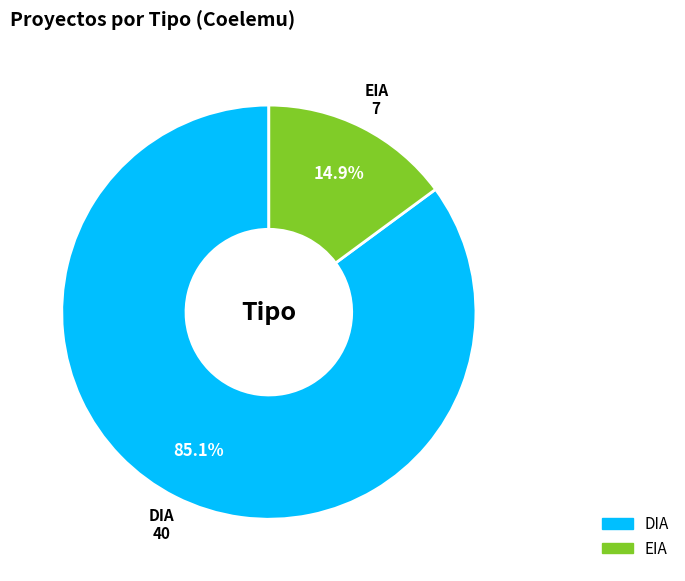

Combined, what portion of the pie is DIA and EIA?

100.0%